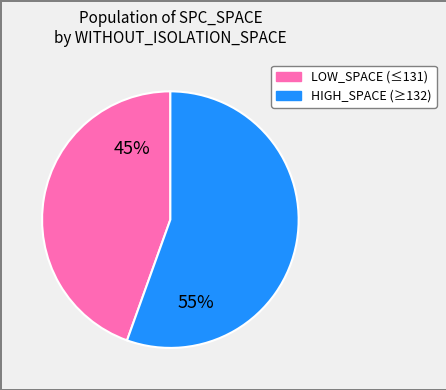

To the nearest percent, what is the average slice percentage?

50%